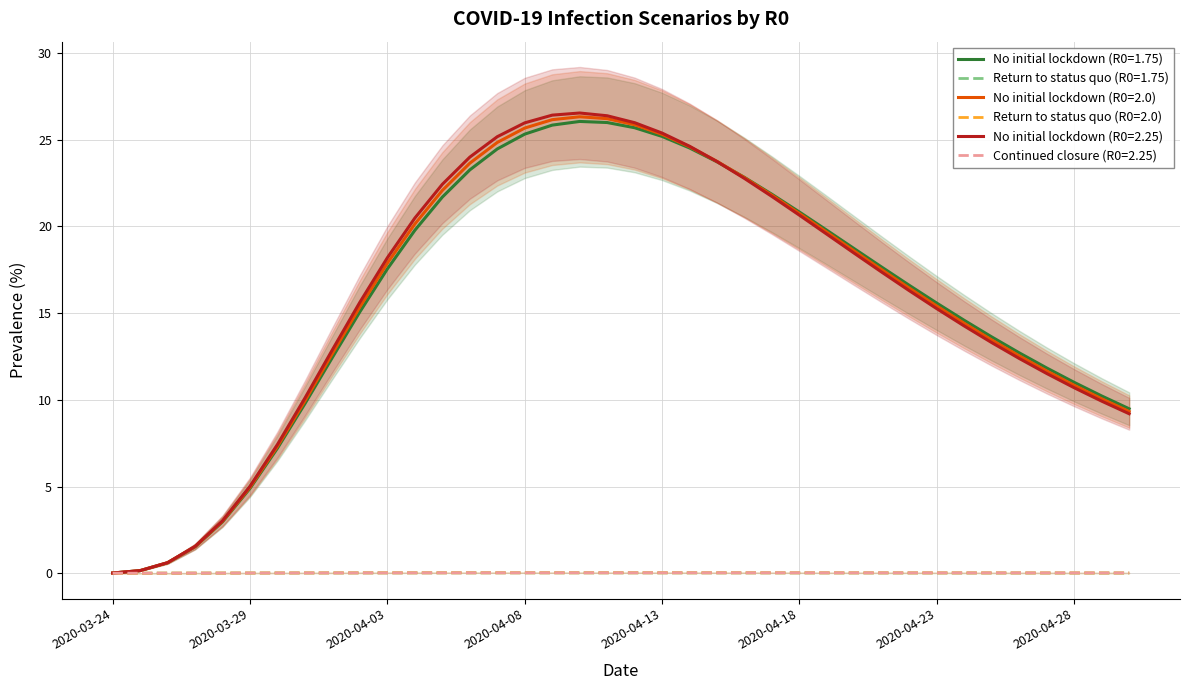

Does the chart display data point markers on the line(s)?

No